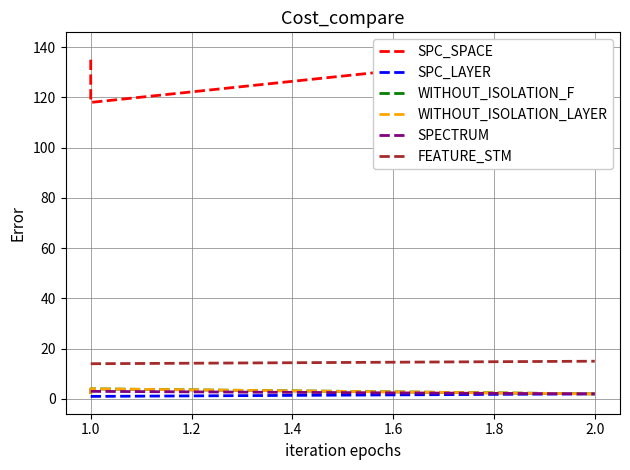

Which series has the widest spread of values?

SPC_SPACE